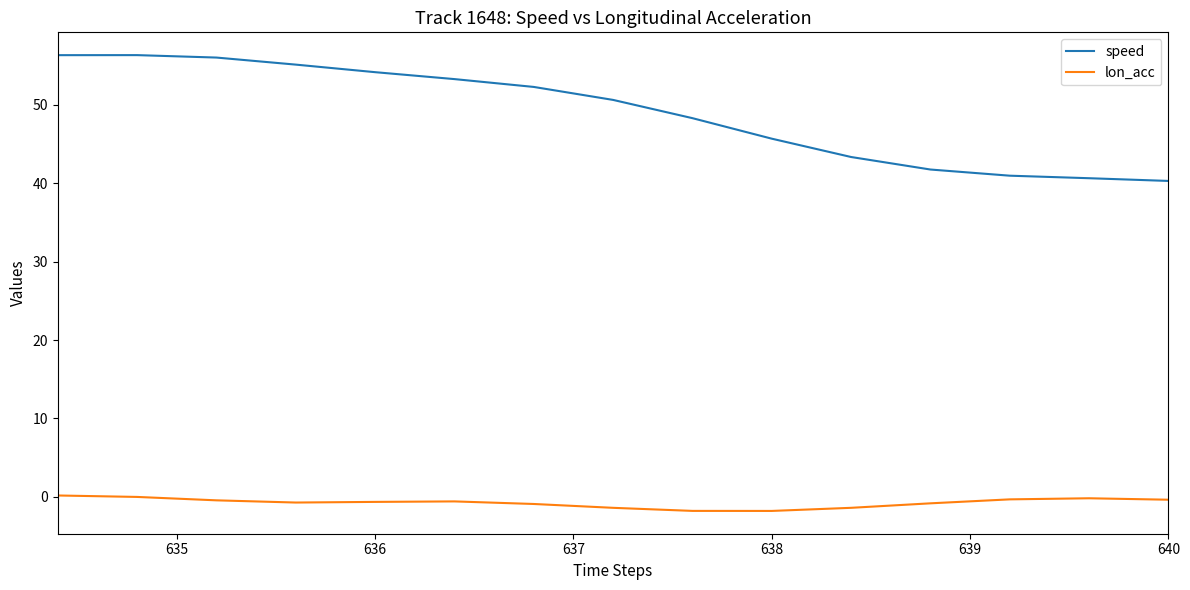

How many values in the speed series are below 50?

7